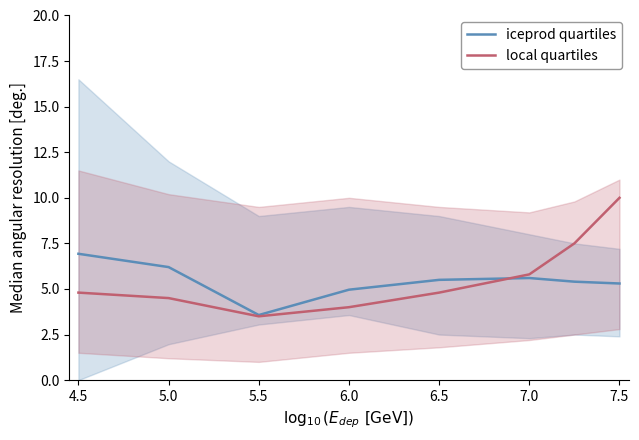

The value of iceprod quartiles at 6.0 is 7.5. True or false?

False